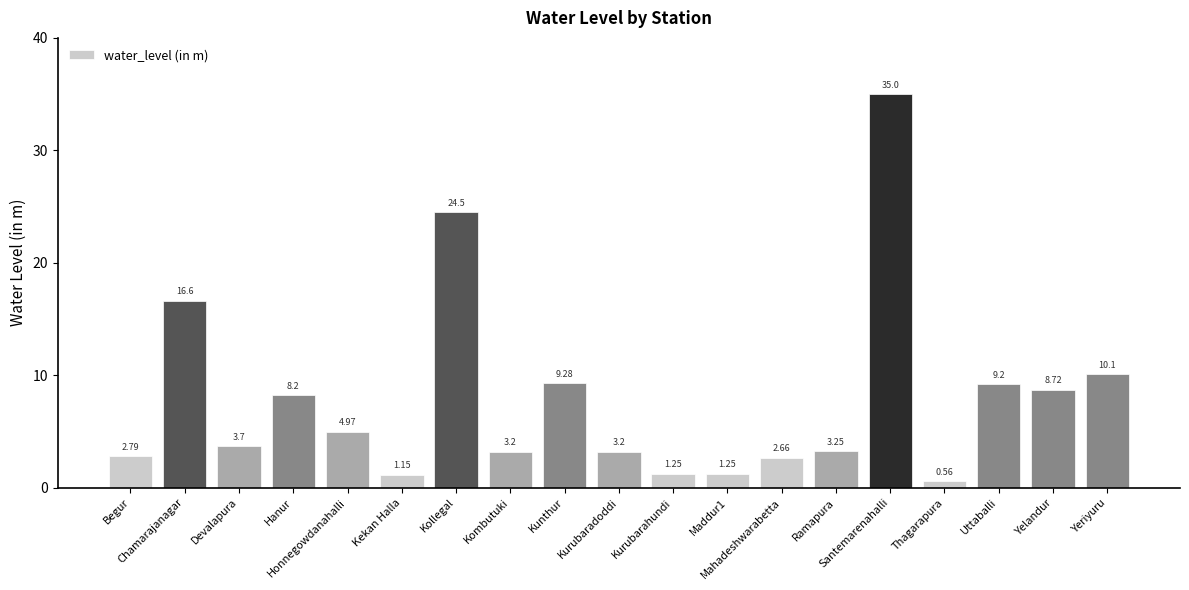

What is the sum of all values?

149.6